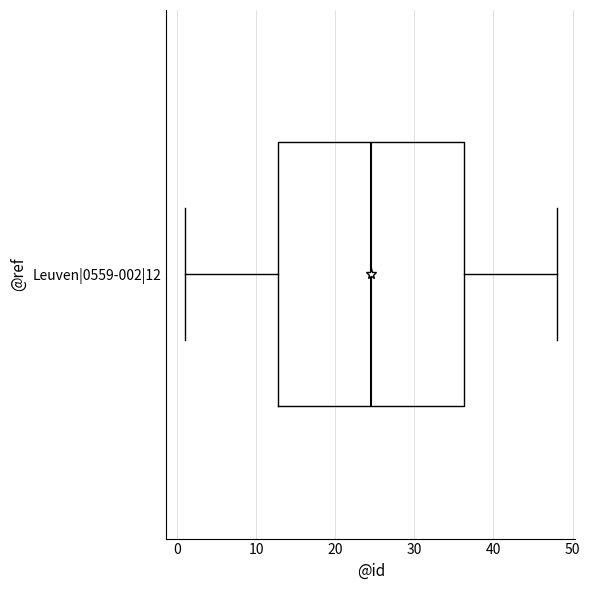

Where does the right whisker of the box for Leuven|0559-002|12 end on the x-axis? The values are not printed on the chart, so give them approximately, as read against the axis.

48